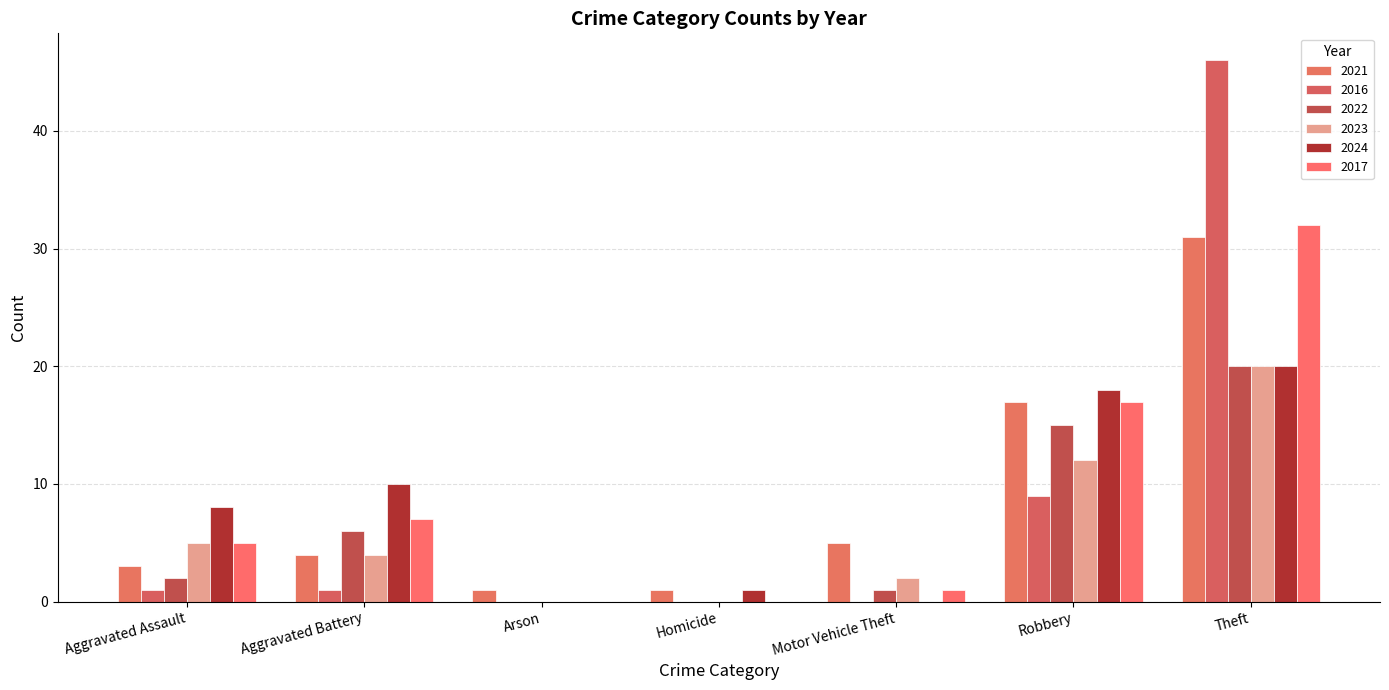

The 2017 series shows 1 at Motor Vehicle Theft. True or false?

True